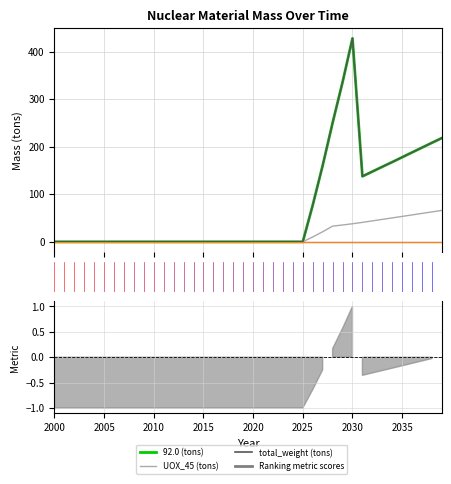

How many 91.0 (tons) values are between 0 and 1?

40